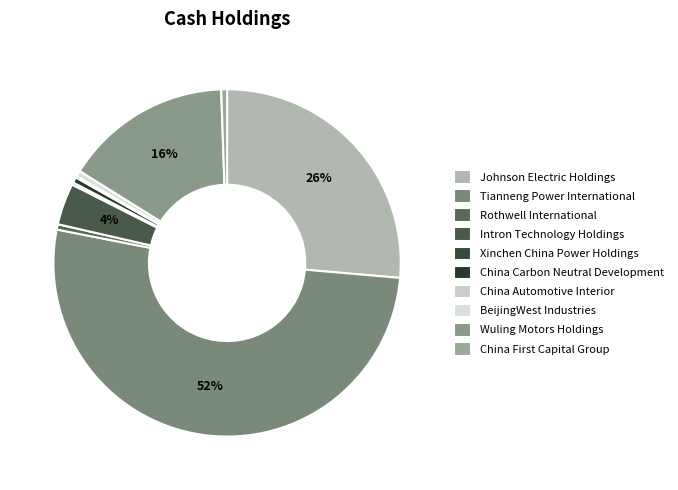

Count the number of slices in the pie.

10